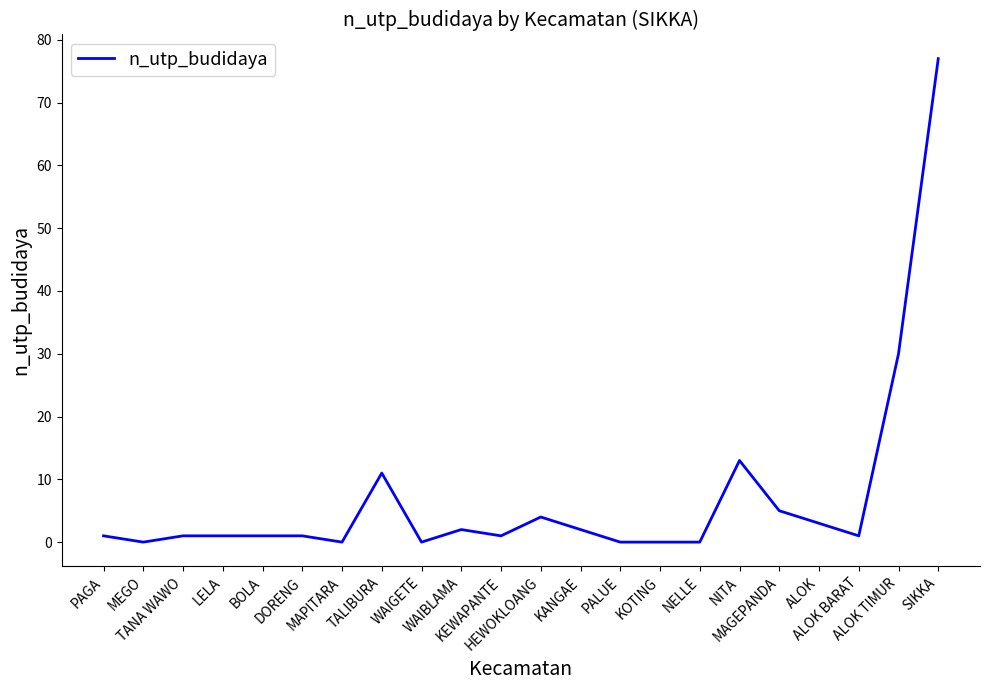

Reading right to left, transcribe all the data shown in this chart.

SIKKA=77	ALOK TIMUR=30	ALOK BARAT=1	ALOK=3	MAGEPANDA=5	NITA=13	NELLE=0	KOTING=0	PALUE=0	KANGAE=2	HEWOKLOANG=4	KEWAPANTE=1	WAIBLAMA=2	WAIGETE=0	TALIBURA=11	MAPITARA=0	DORENG=1	BOLA=1	LELA=1	TANA WAWO=1	MEGO=0	PAGA=1